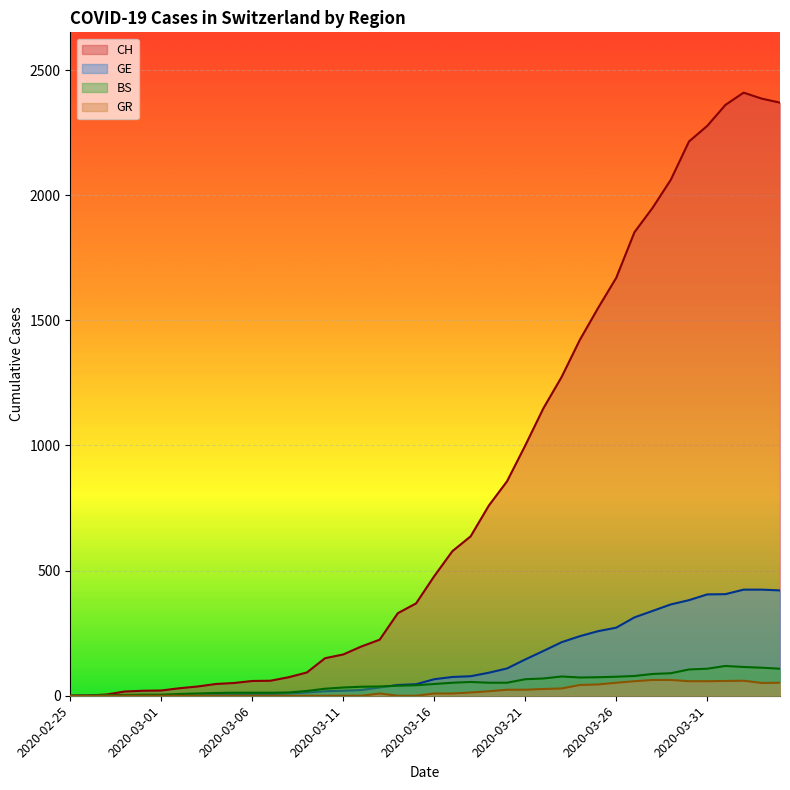

What is the sum of the GR values at 2020-03-28 and 2020-03-25?

108